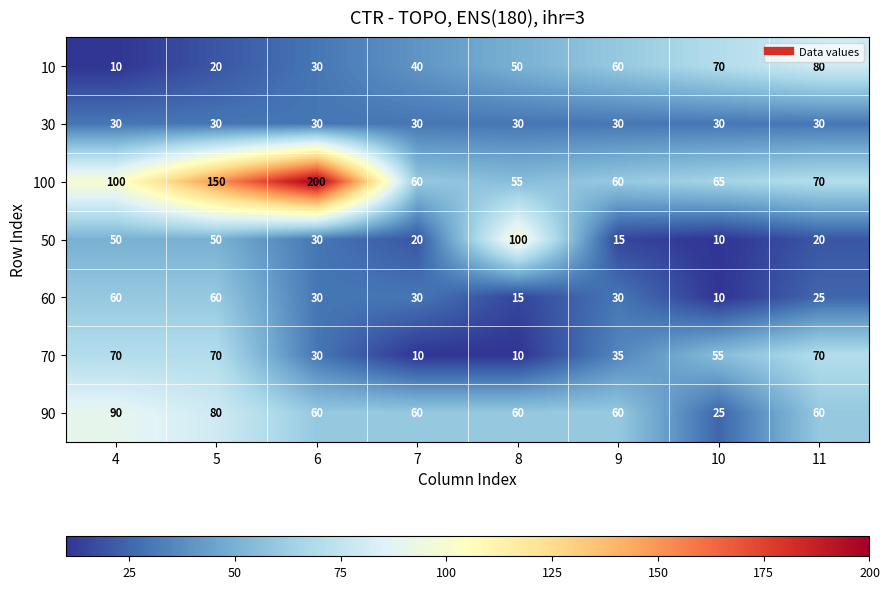

Is it true that 10 equals 20 at 5?

True